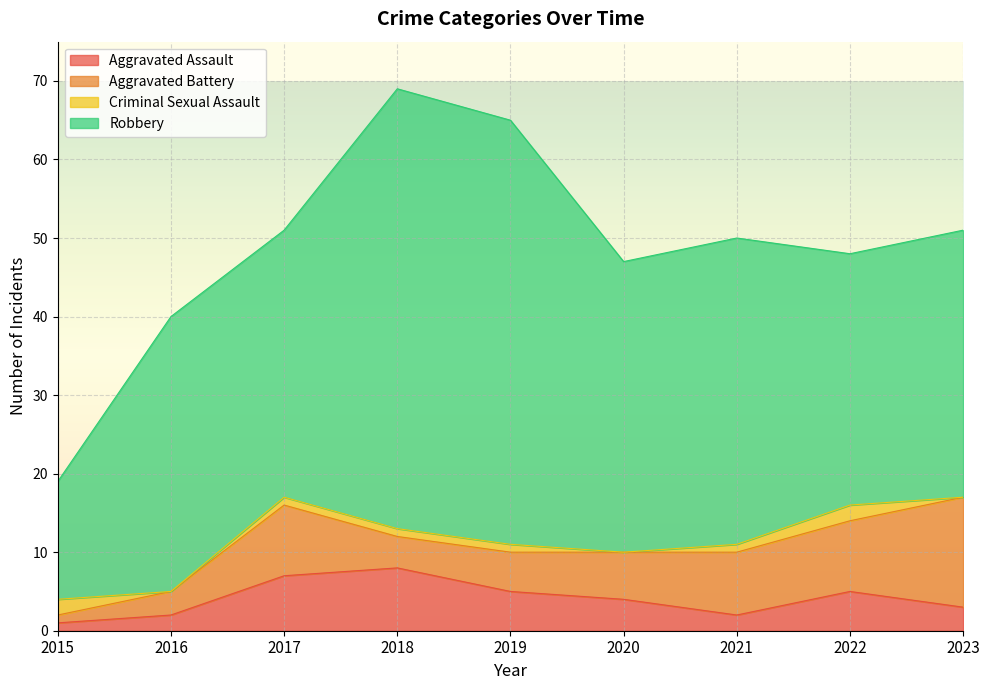

In Aggravated Assault, how many points are higher than both neighbors (excluding endpoints)?

2